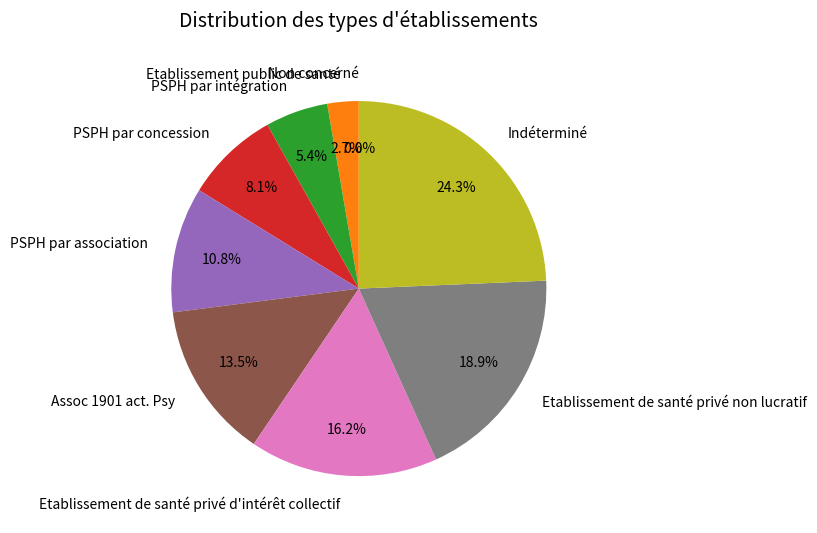

Does any single category account for the majority?

No